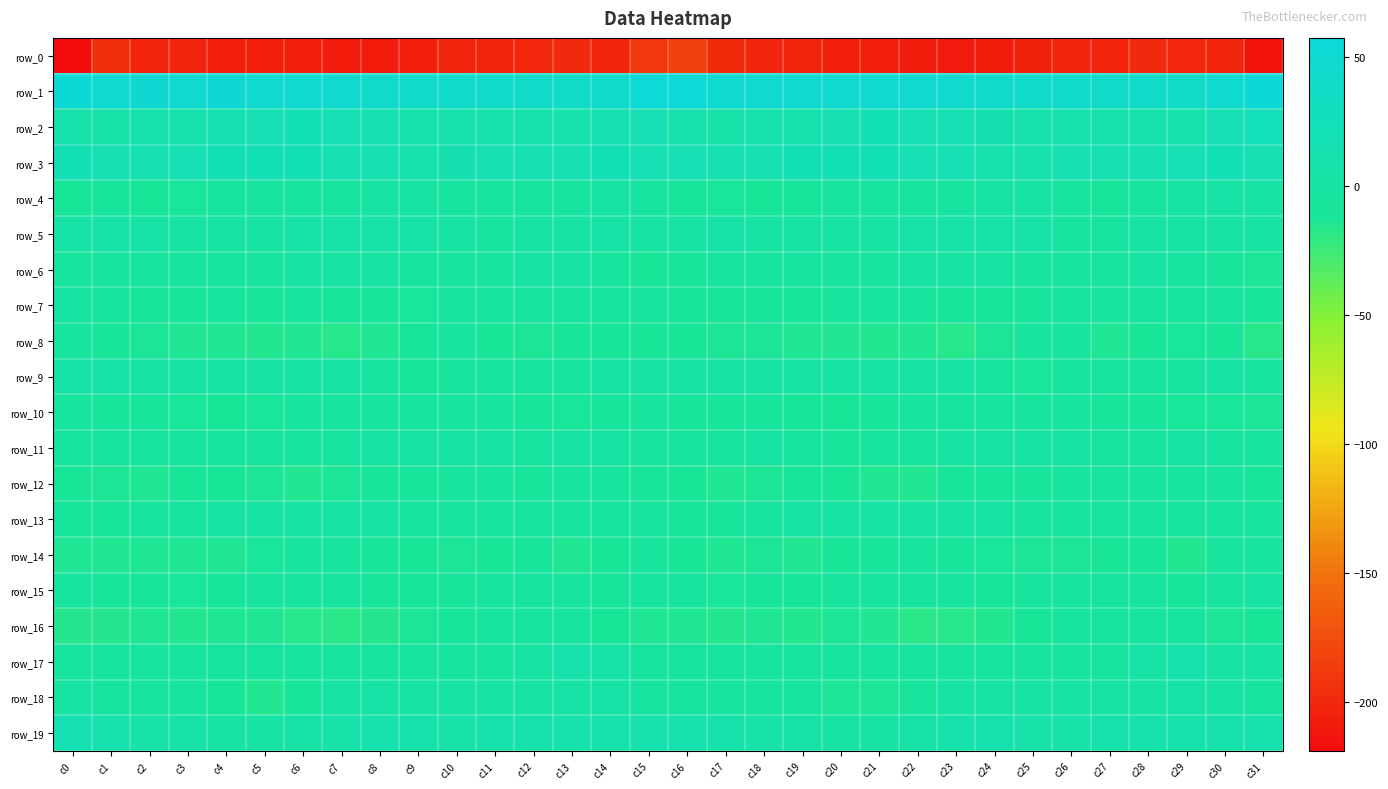

At which label does row_11 reach its minimum?

c20